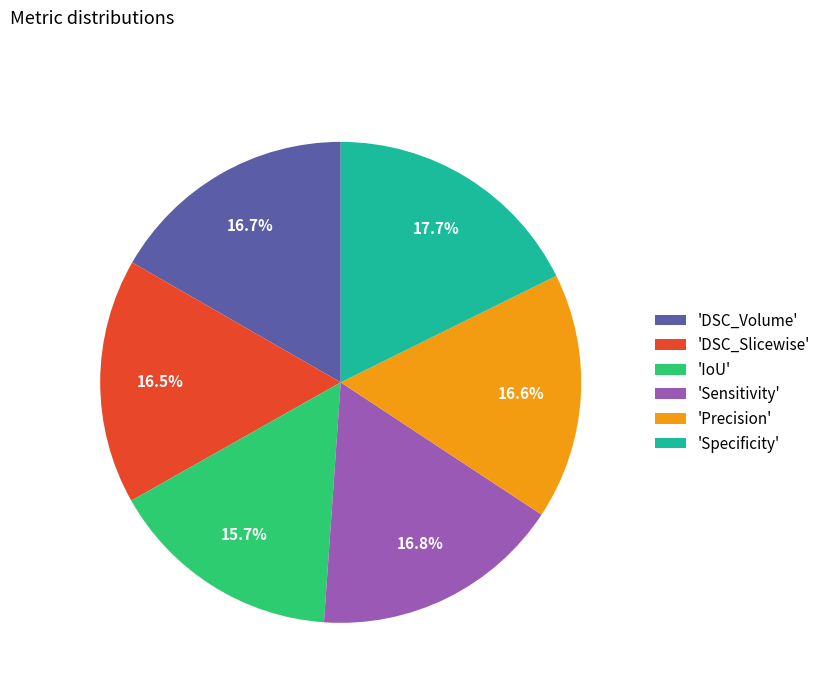

What portion of the pie excludes 'DSC_Volume'?

83.3%